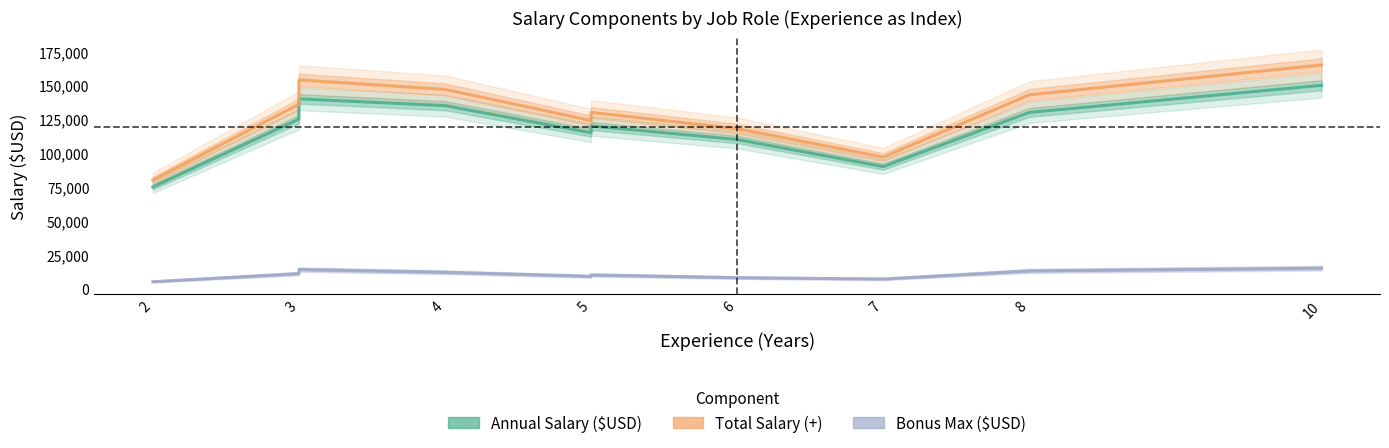

What are all the series names shown in the legend?

Annual Salary ($USD), Total Salary (+), Bonus Max ($USD)